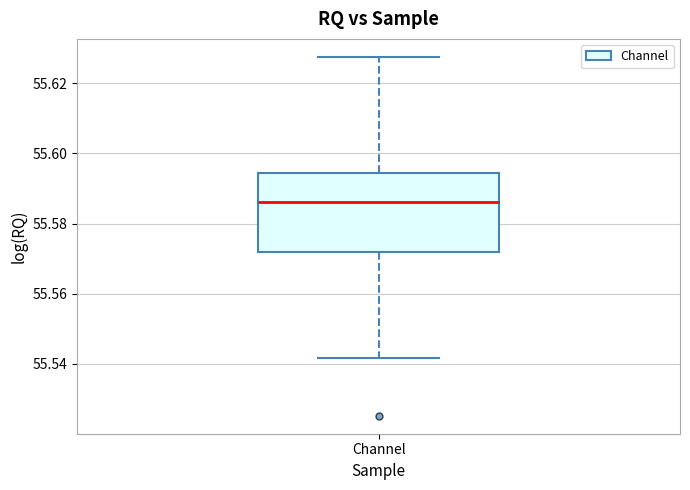

Transcribe this box plot: give where the median line is, the range the box spans, and where the two whiskers end, as read against the y-axis. The values are not printed on the chart, so give them approximately, as read against the axis.

median 55.586, box 55.572 to 55.594, whiskers 55.542 to 55.628